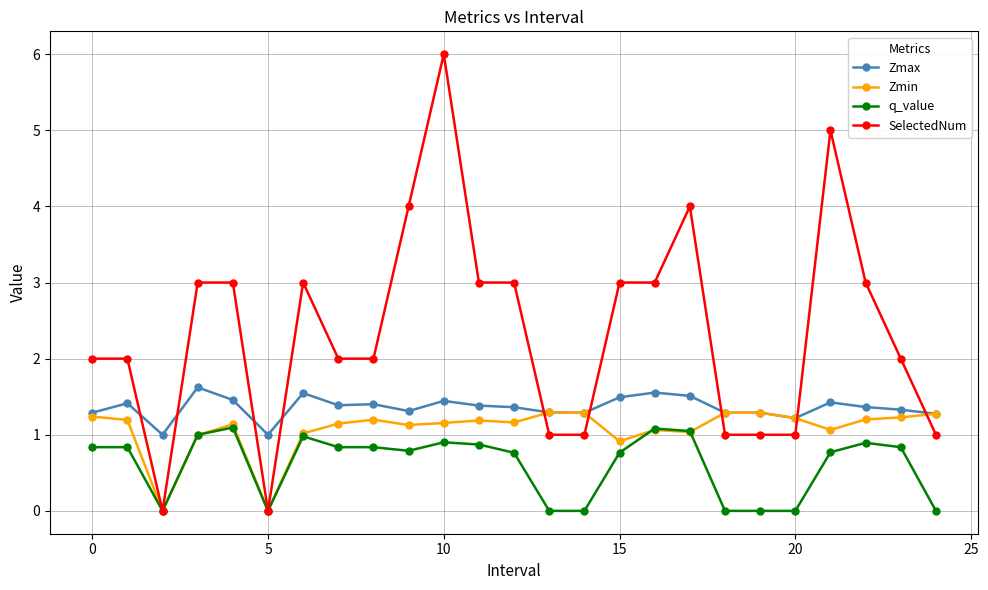

True or false: Zmax has more than 2 points higher than both neighbors.

True